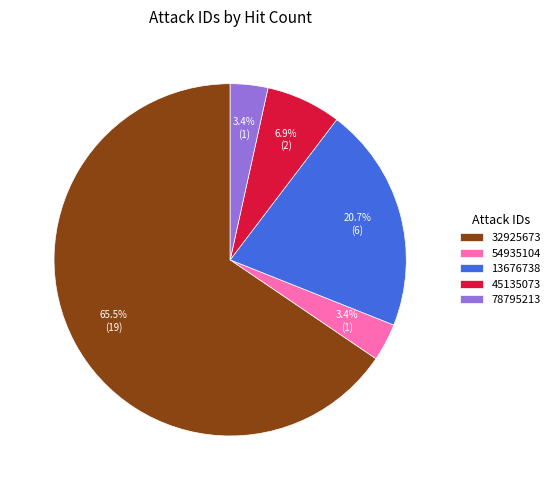

To the nearest percent, what portion does 54935104 represent?

3%